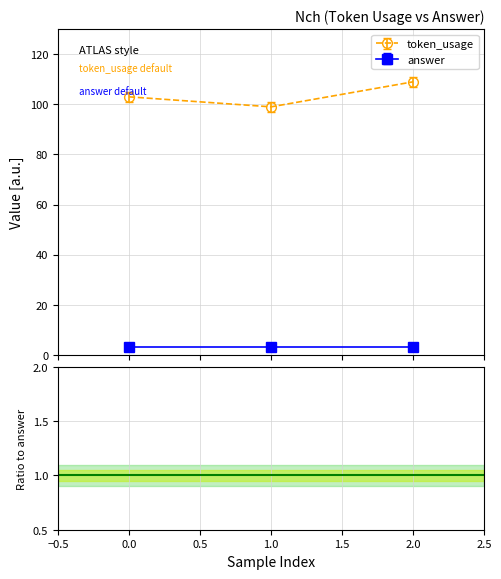

Where does the data first go above 103?

2